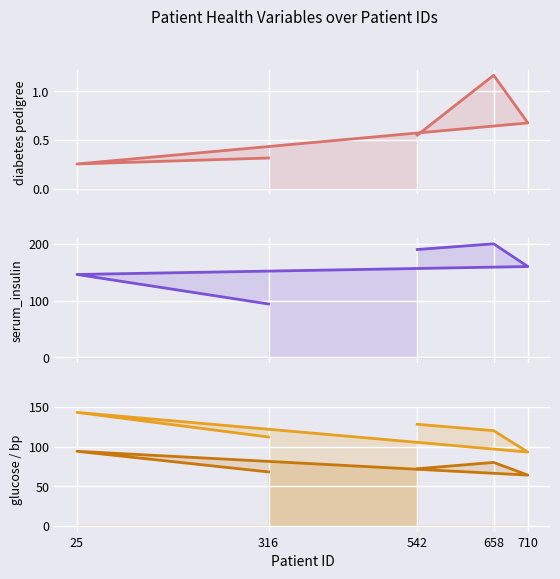

Which category has the lowest value in the serum_insulin series?

316